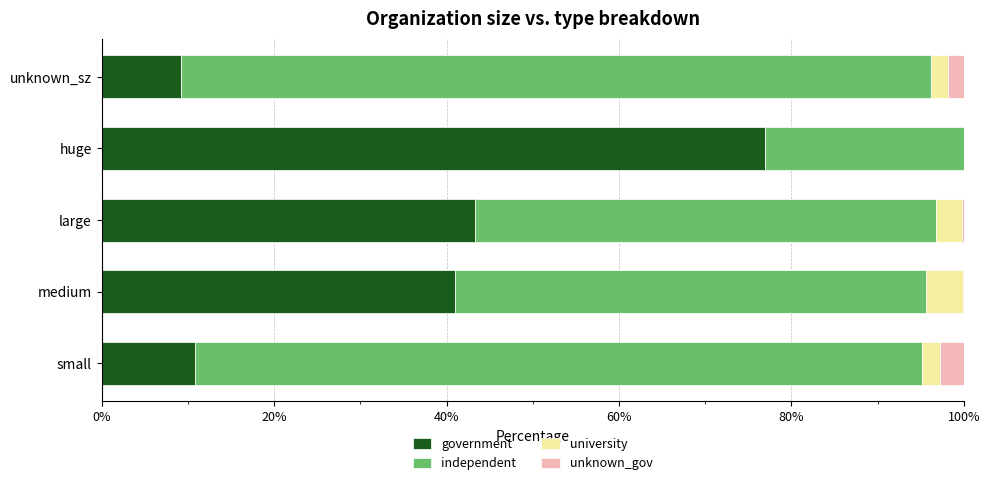

Is it true that government equals 74.3 at large?

False